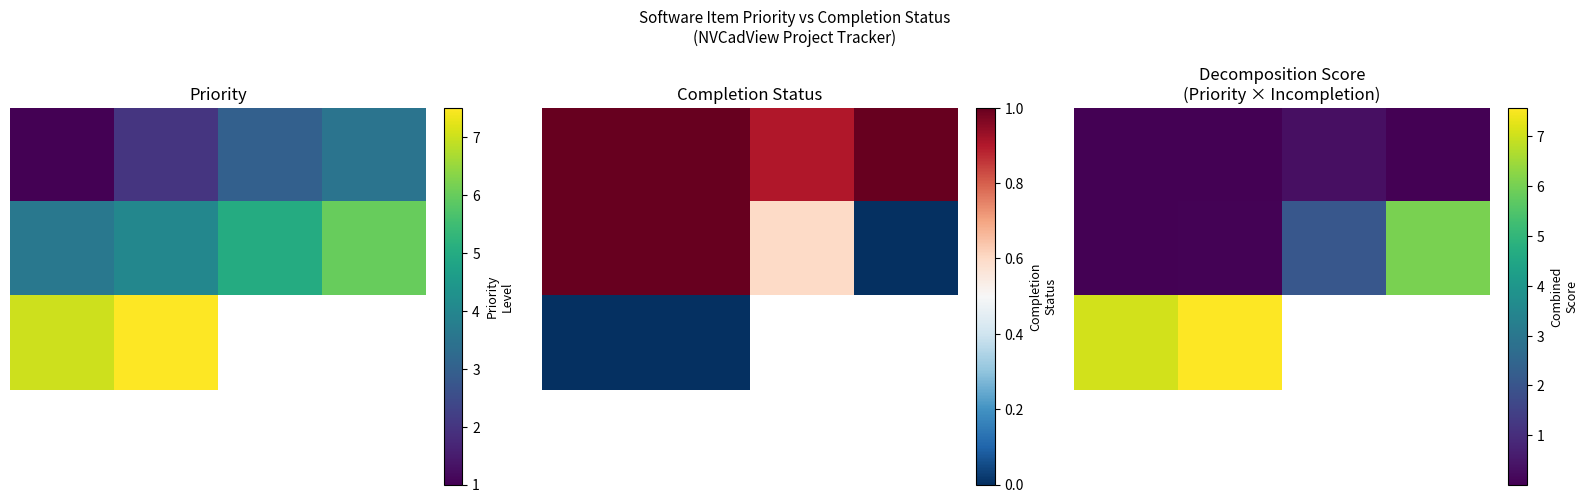

Which series has the largest range (max minus min)?

1.0